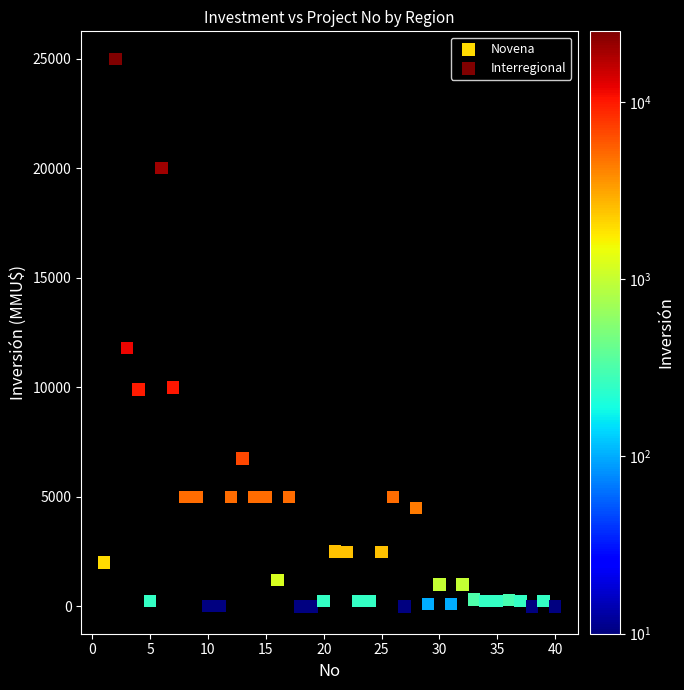

Which series has the widest spread of Y values?

Interregional